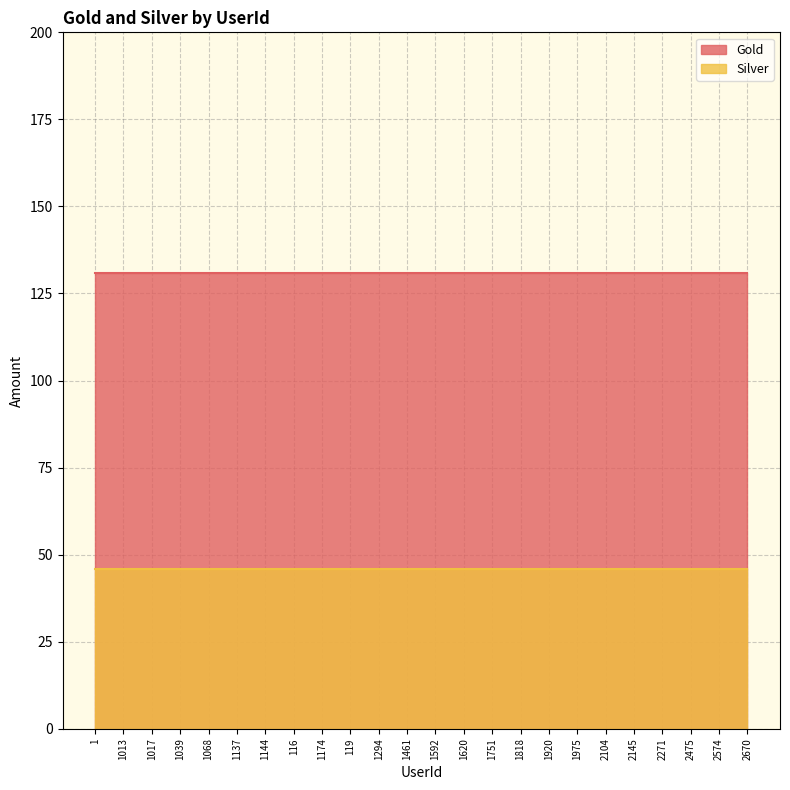

Reading left to right, what are all the values shown in this chart?

Gold: 1=131	1013=131	1017=131	1039=131	1068=131	1137=131	1144=131	116=131	1174=131	119=131	1294=131	1461=131	1592=131	1620=131	1751=131	1818=131	1920=131	1975=131	2104=131	2145=131	2271=131	2475=131	2574=131	2670=131
Silver: 1=46	1013=46	1017=46	1039=46	1068=46	1137=46	1144=46	116=46	1174=46	119=46	1294=46	1461=46	1592=46	1620=46	1751=46	1818=46	1920=46	1975=46	2104=46	2145=46	2271=46	2475=46	2574=46	2670=46